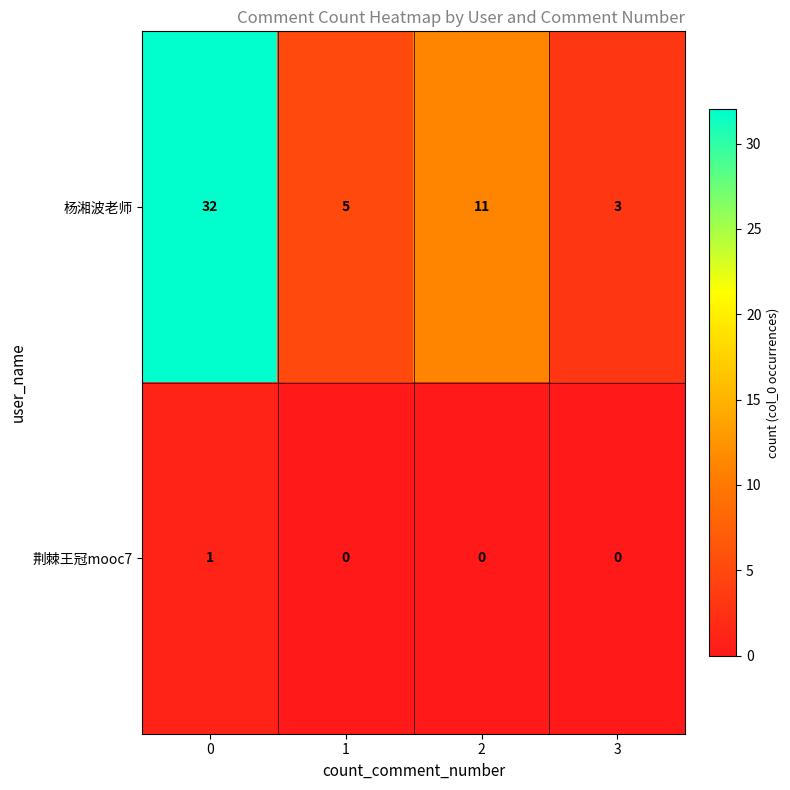

At how many categories does at least one series exceed 7?

2